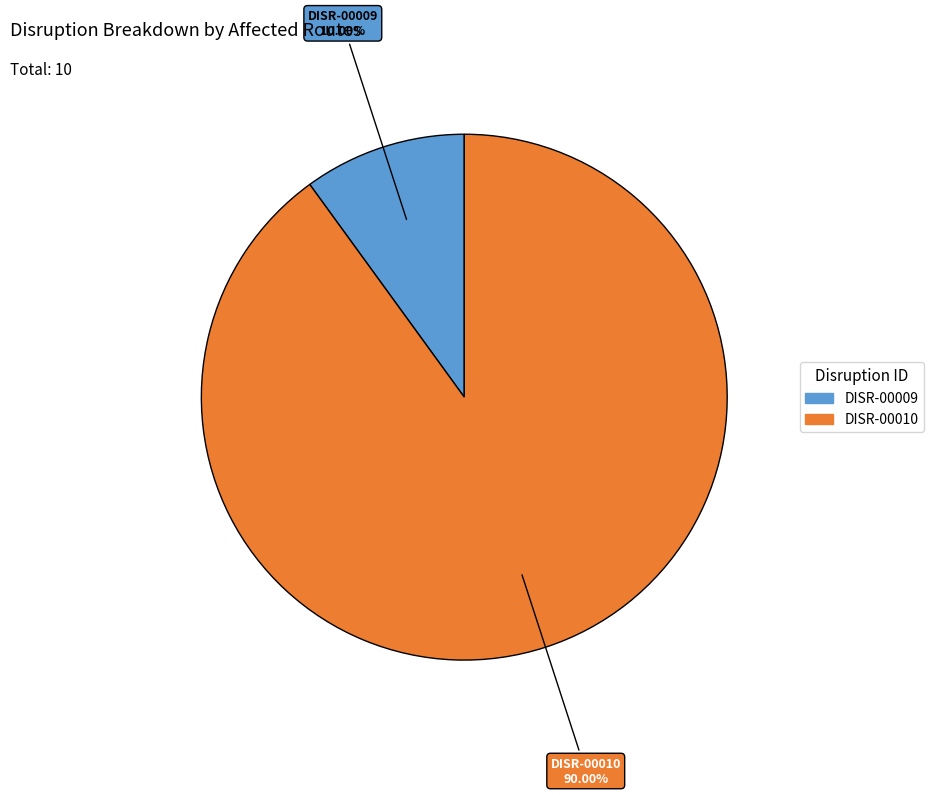

Which category has the smallest portion of the pie?

DISR-00009